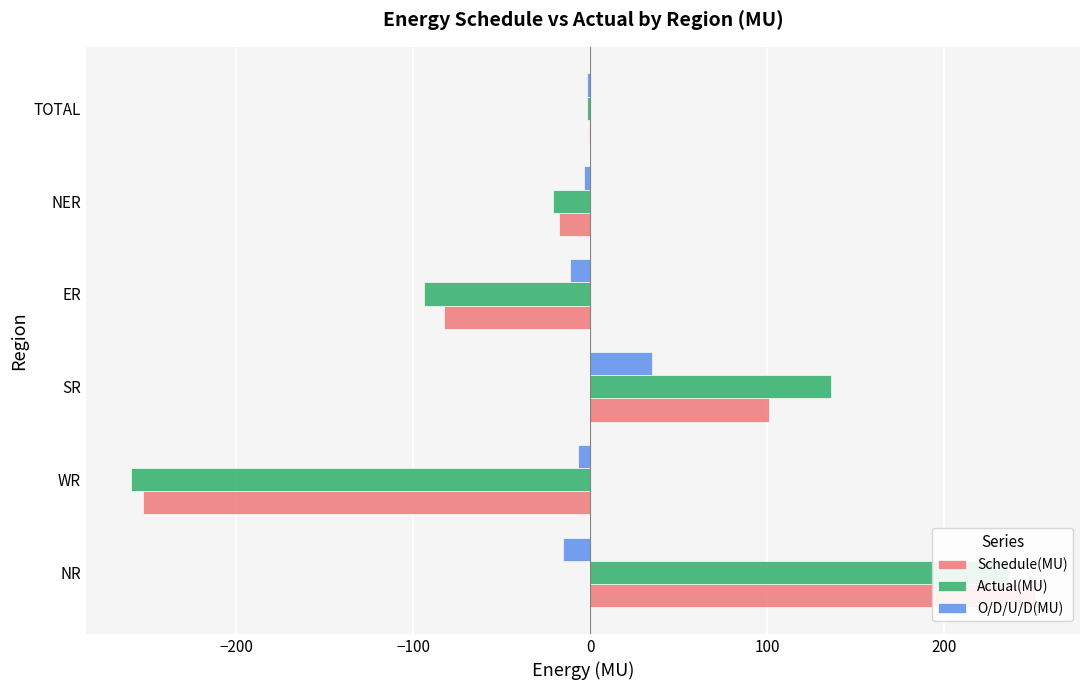

Does the chart contain stacked bars?

No